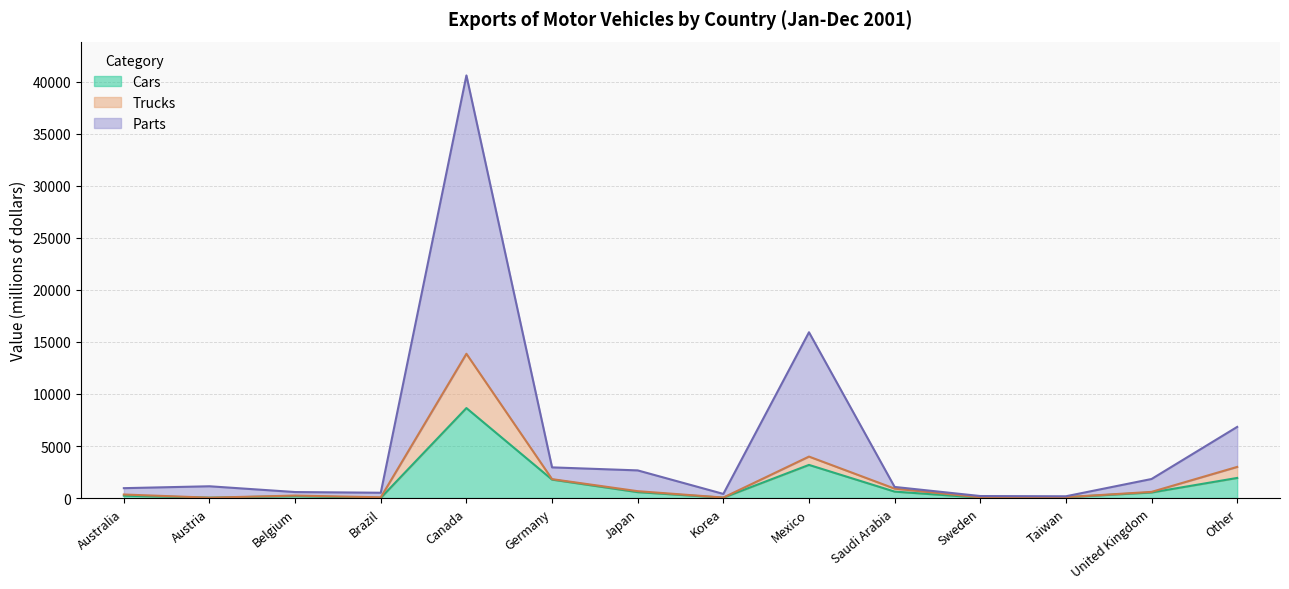

What is the average value of the Parts series?

5414